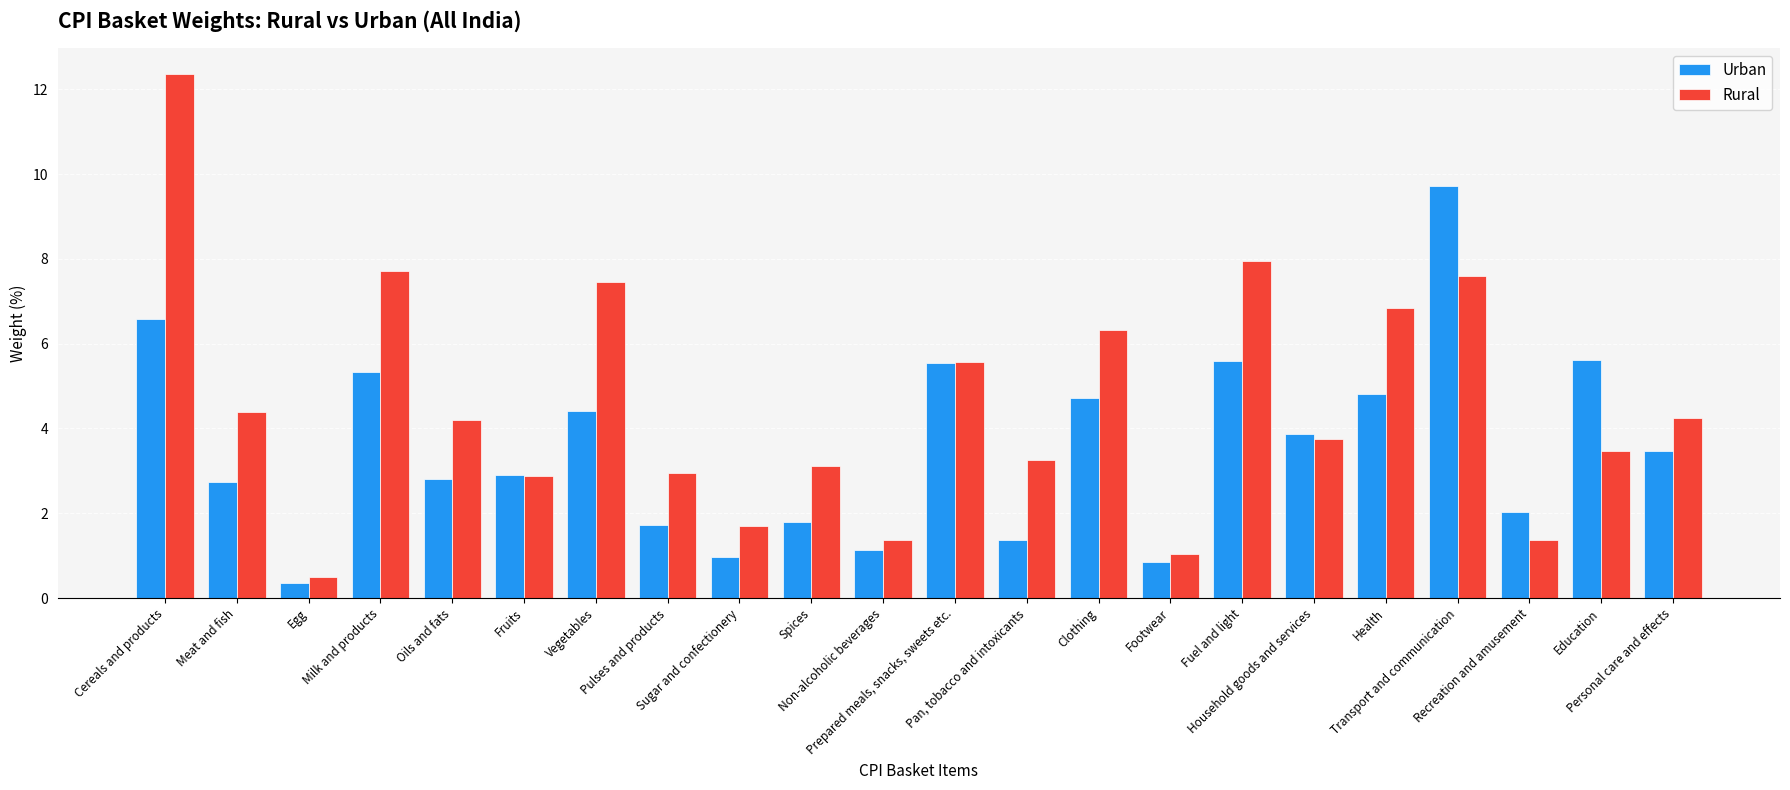

What is the label of the 17th bar from the right?

Fruits